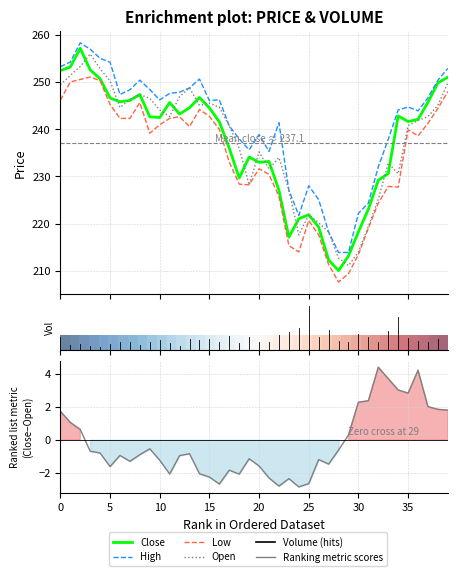

What is the label of the 16th point from the left?

15